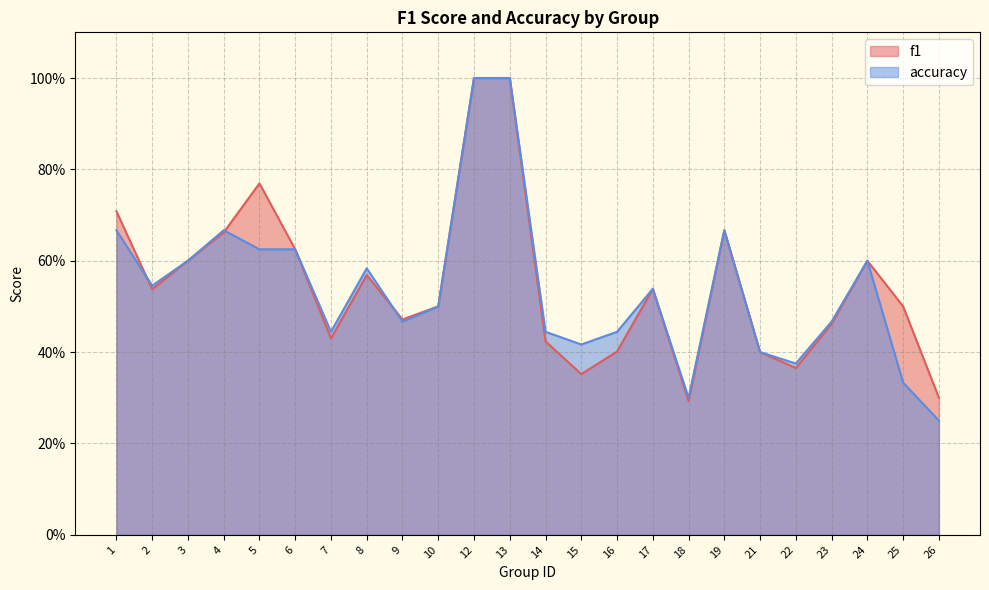

How many lines are shown in the chart?

2